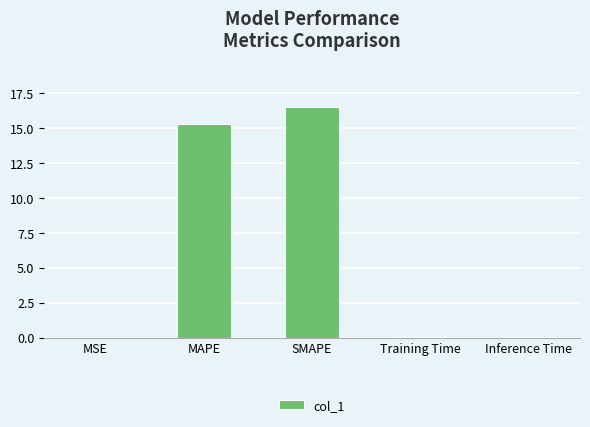

The chart shows a value of 0.0 at MSE. True or false?

True